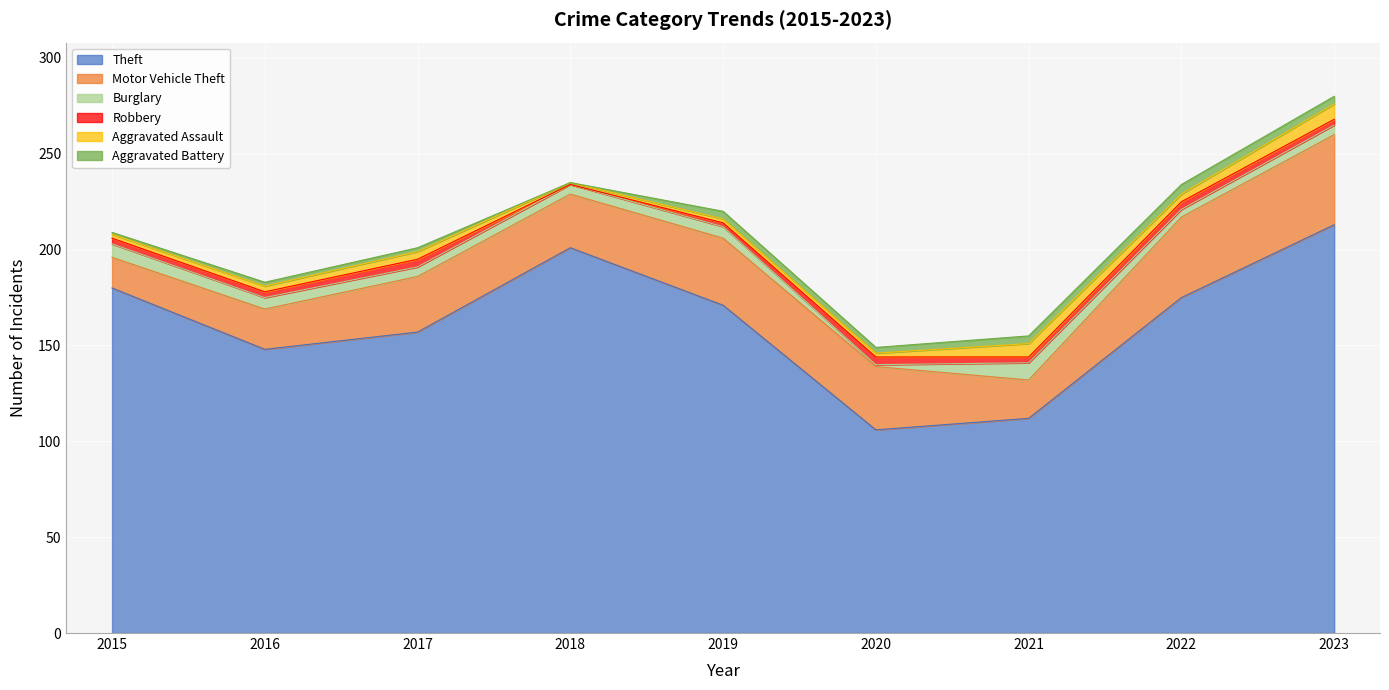

The value of Burglary at 2021 is 12. True or false?

False